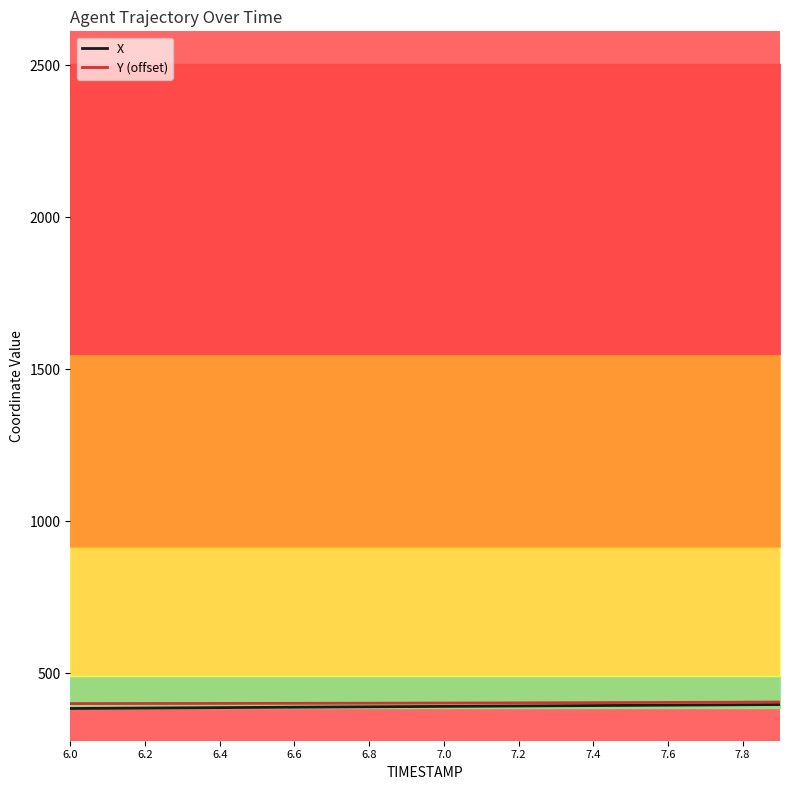

Which series has the largest total across all categories?

Y (offset)